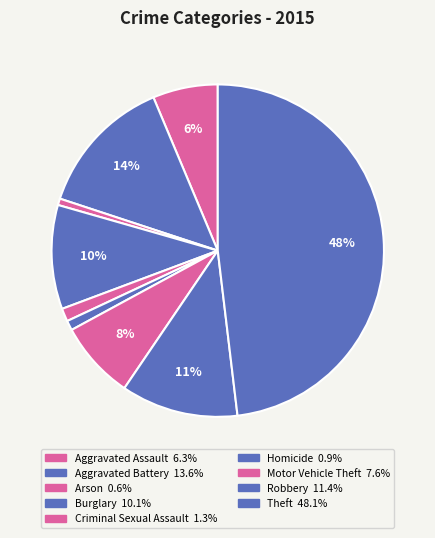

To the nearest percent, what is the combined percentage of Criminal Sexual Assault and Arson?

2%